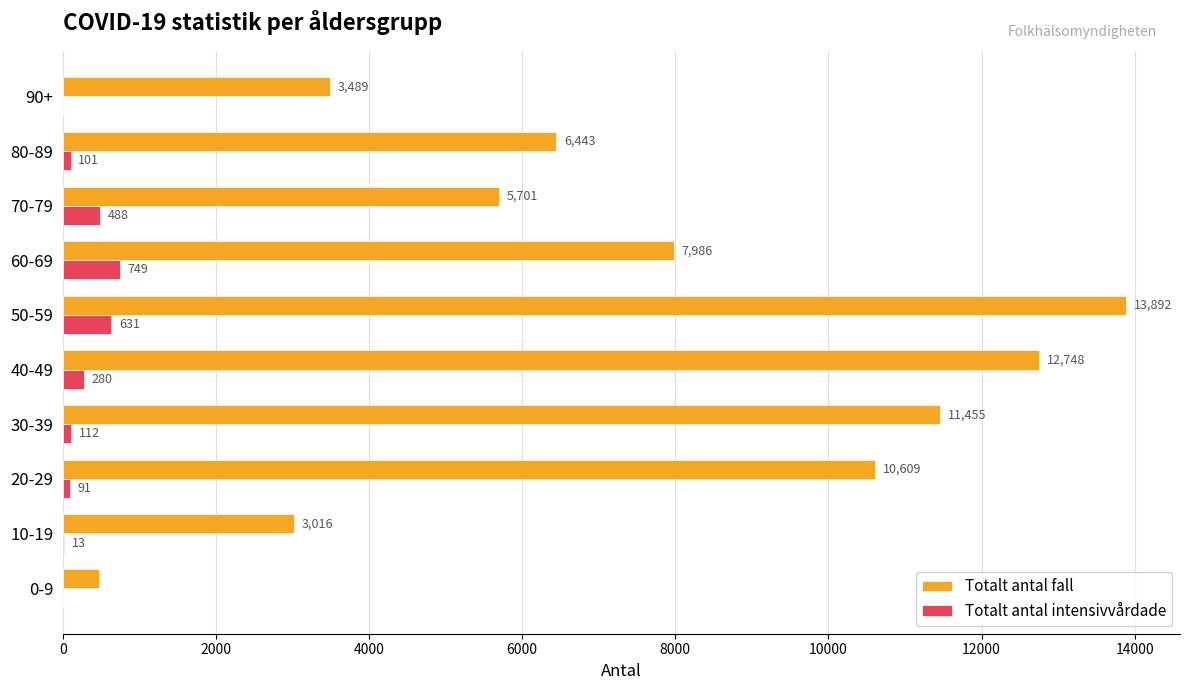

Which category has the highest value in the Totalt antal fall series?

50-59